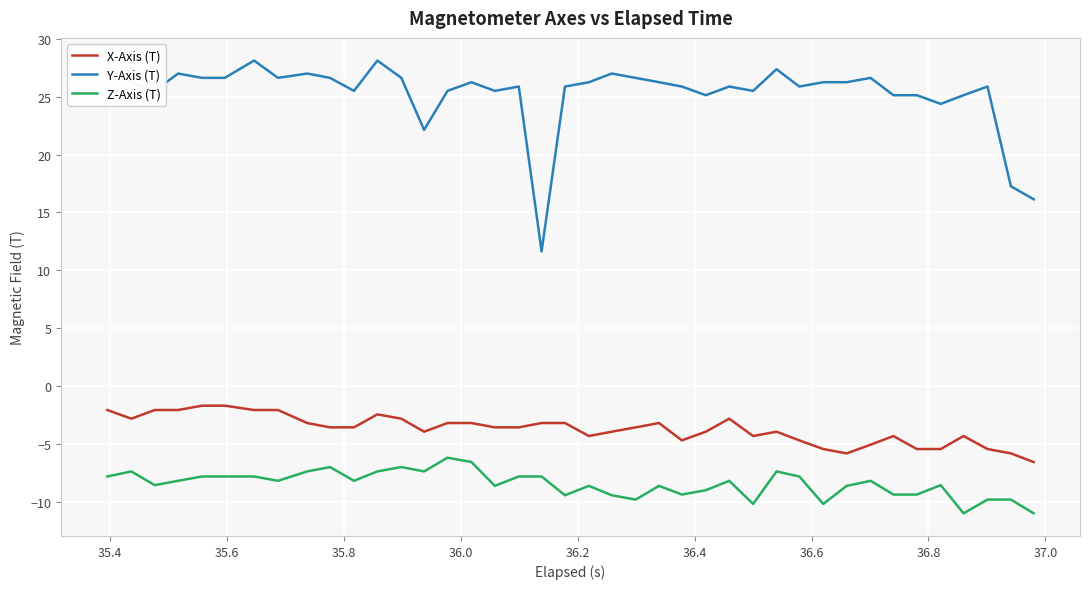

List the series in order of their peak value, lowest first.

Z-Axis (T), X-Axis (T), Y-Axis (T)